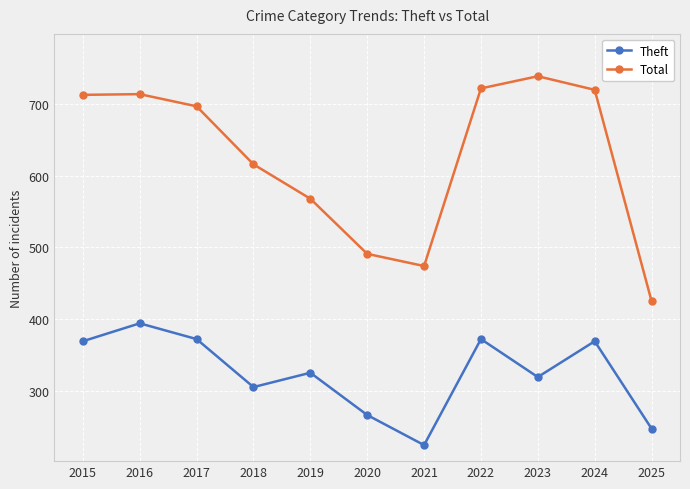

What is the minimum value for Theft?

224